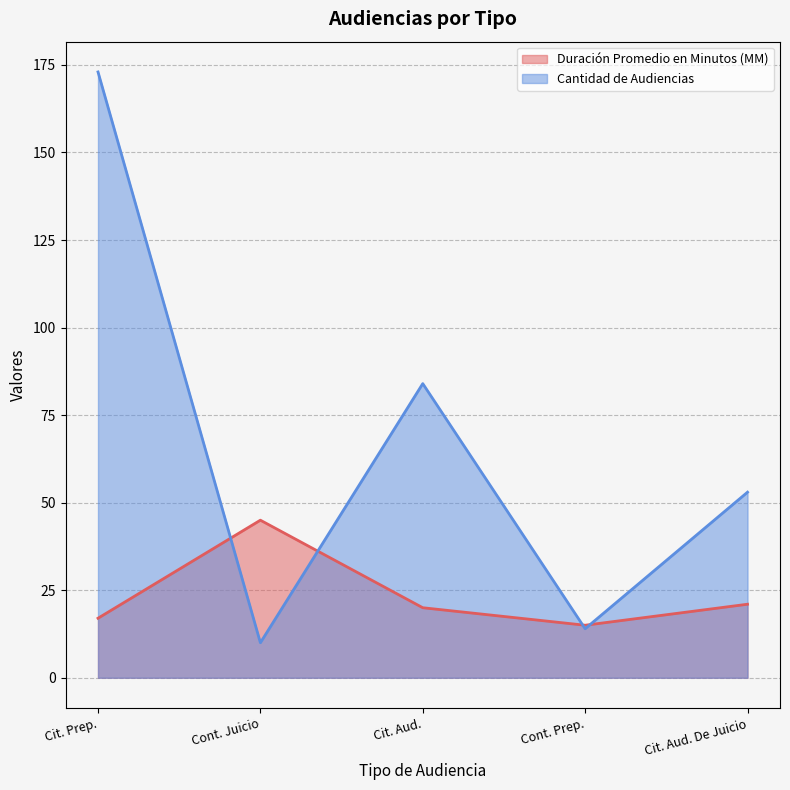

What is the maximum value shown in the chart?

173